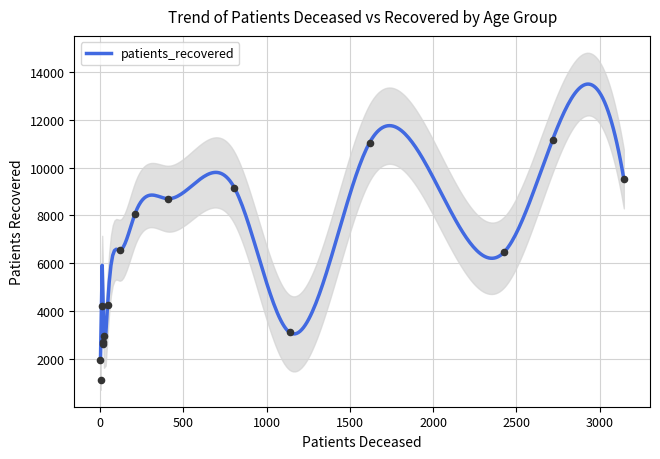

Which series has the largest total across all categories?

patients_recovered